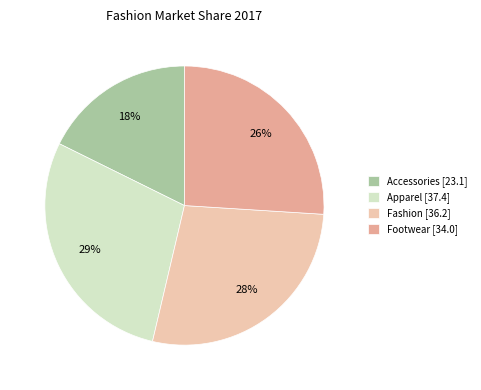

How many segments does this pie chart have?

4